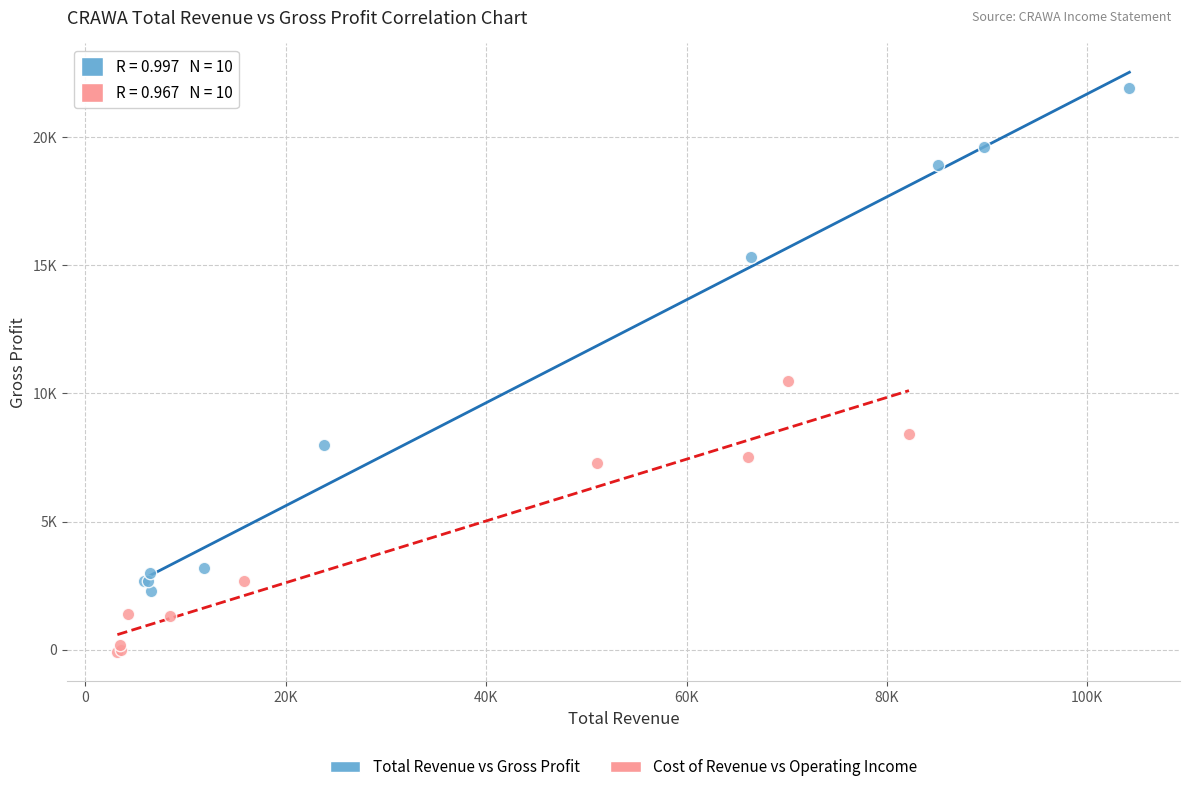

What are all the series names shown in the legend?

Total Revenue vs Gross Profit, Cost of Revenue vs Operating Income